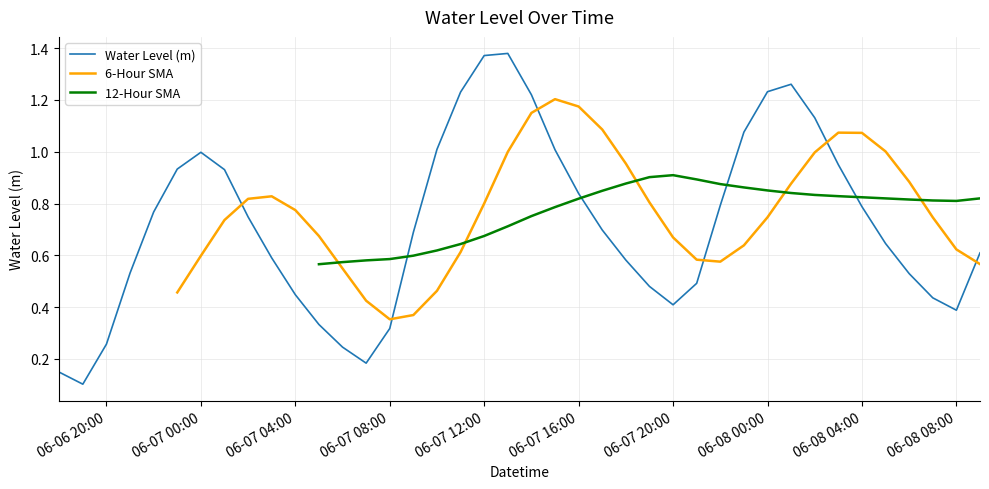

What is the difference between the values at 2024-06-07 22:00:00 and 2024-06-07 11:00:00?

0.4